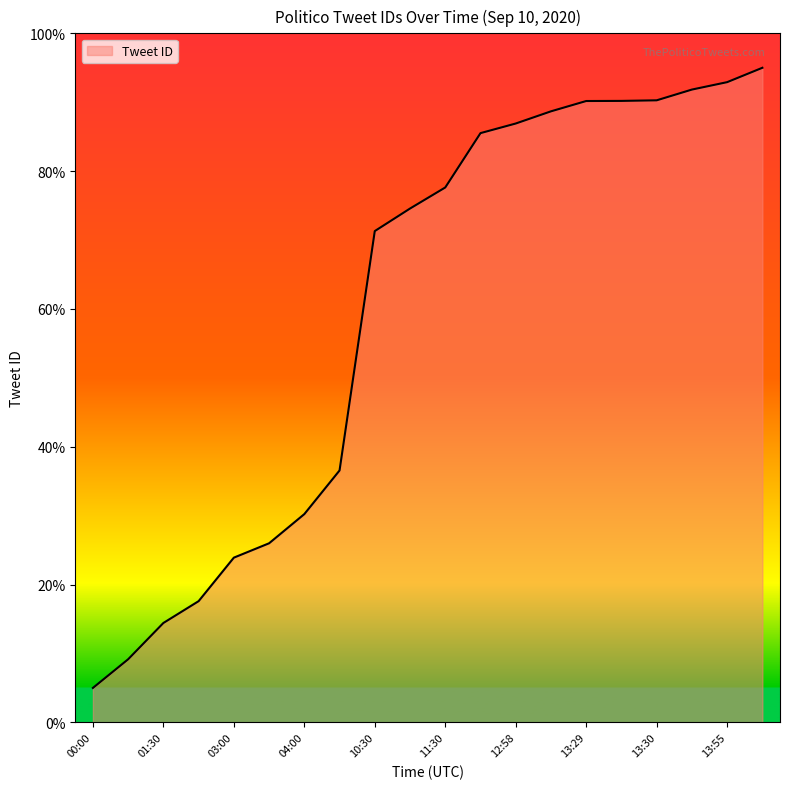

What is the difference between the maximum and minimum values?

90.0